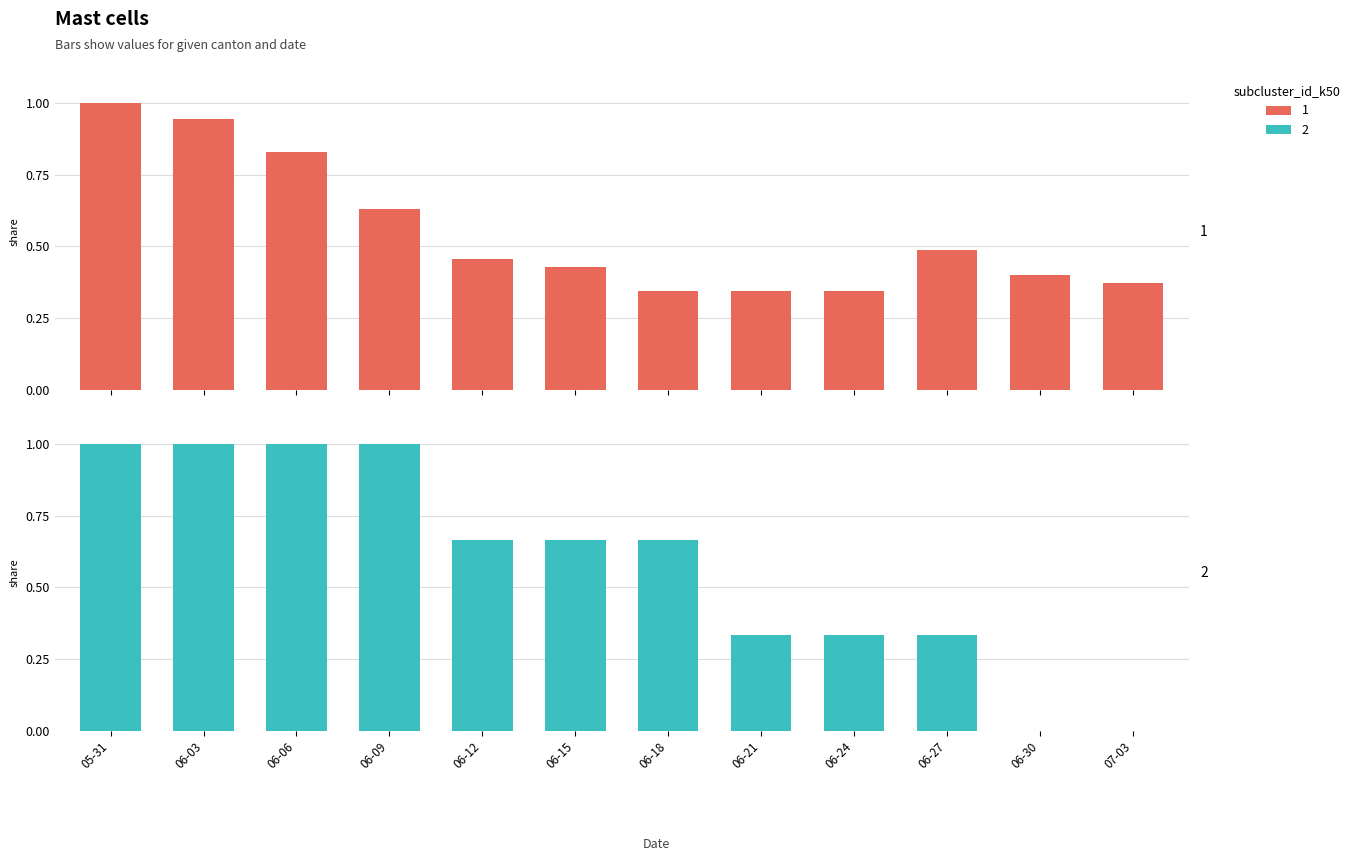

The CH series shows 0.6 at 06-30. True or false?

False